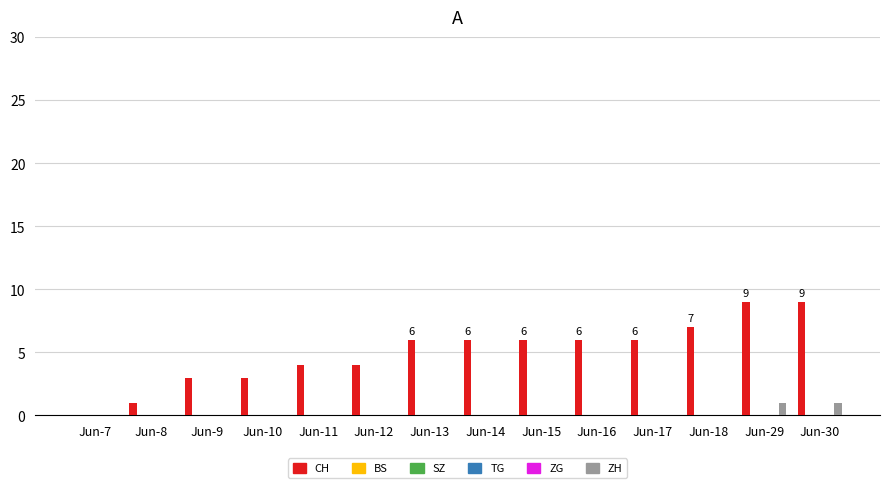

What is the value of the CH bar at the 11th from the left?

6